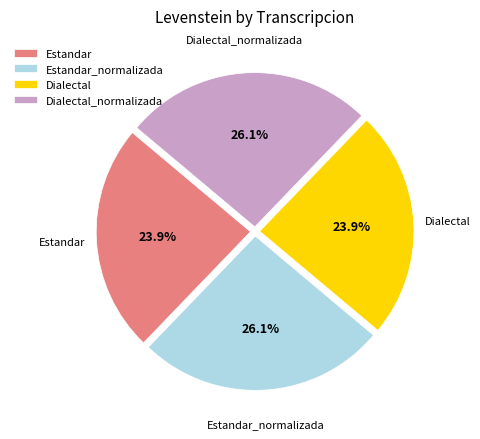

Is Dialectal_normalizada the majority of the pie?

No